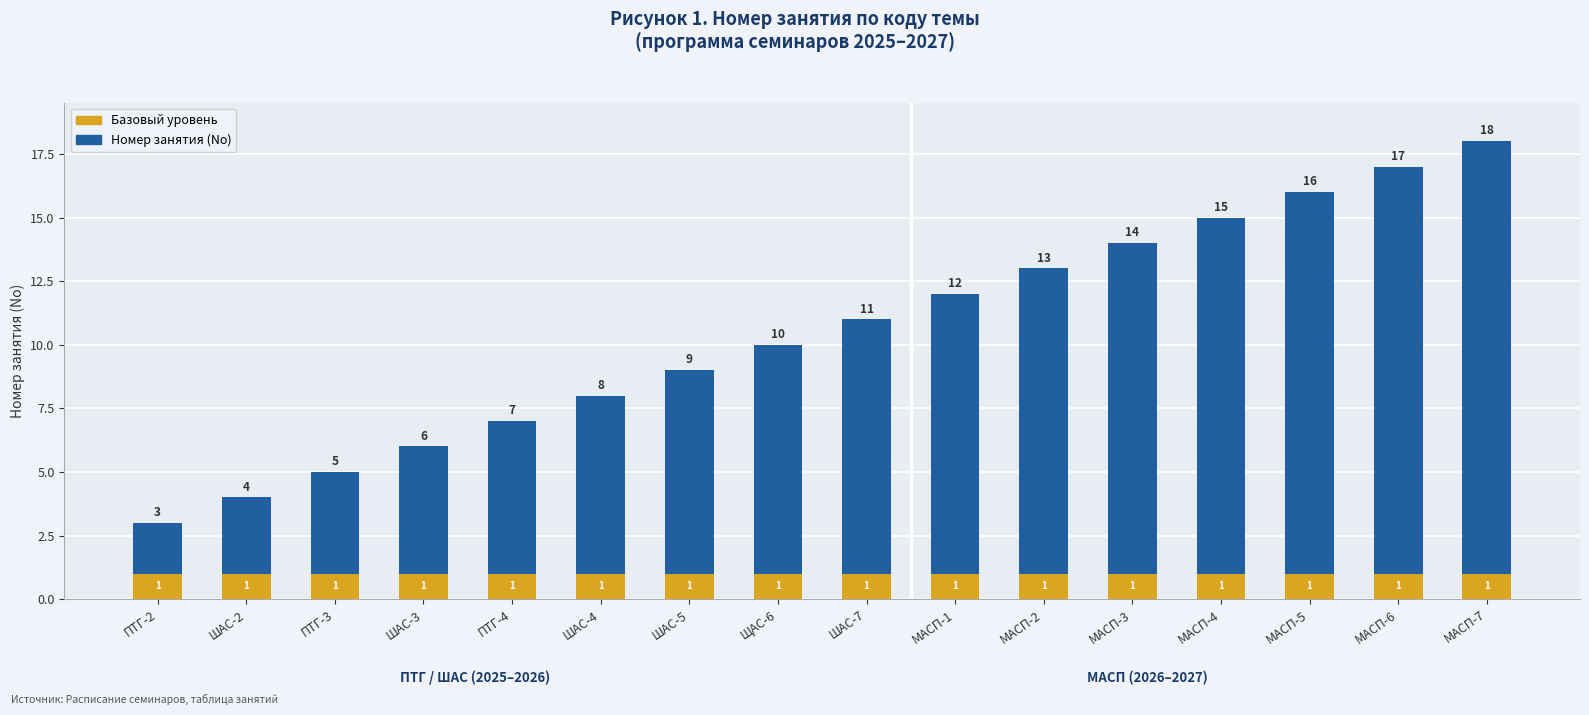

What is the greatest value displayed?

18